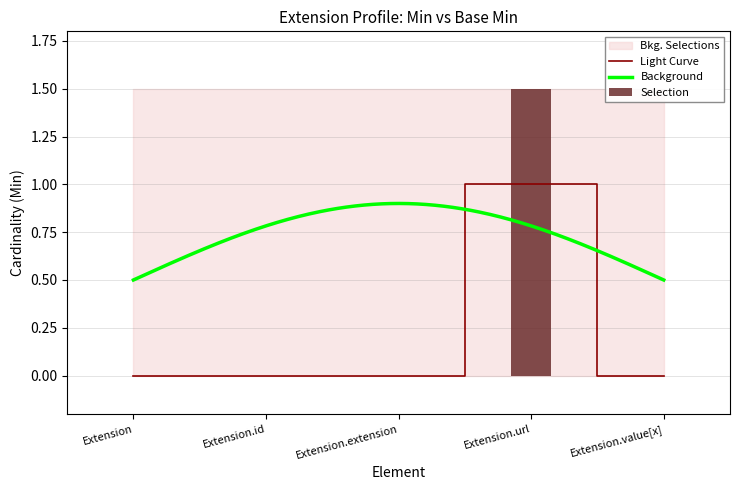

Rank the categories by value from highest to lowest.

Extension.url, Extension, Extension.id, Extension.extension, Extension.value[x]